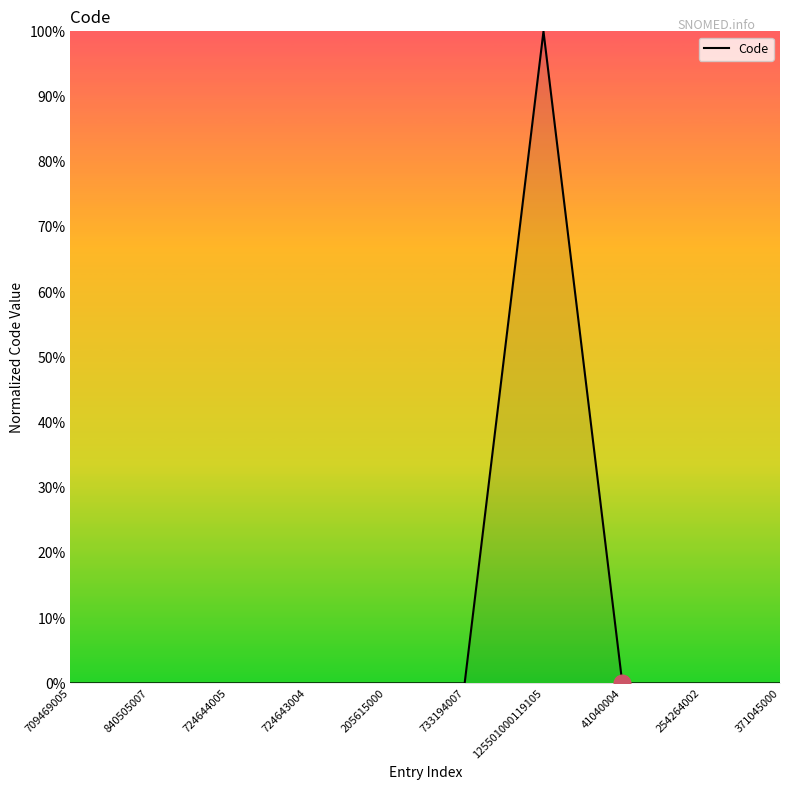

What is the difference between the maximum and minimum values?

100.0